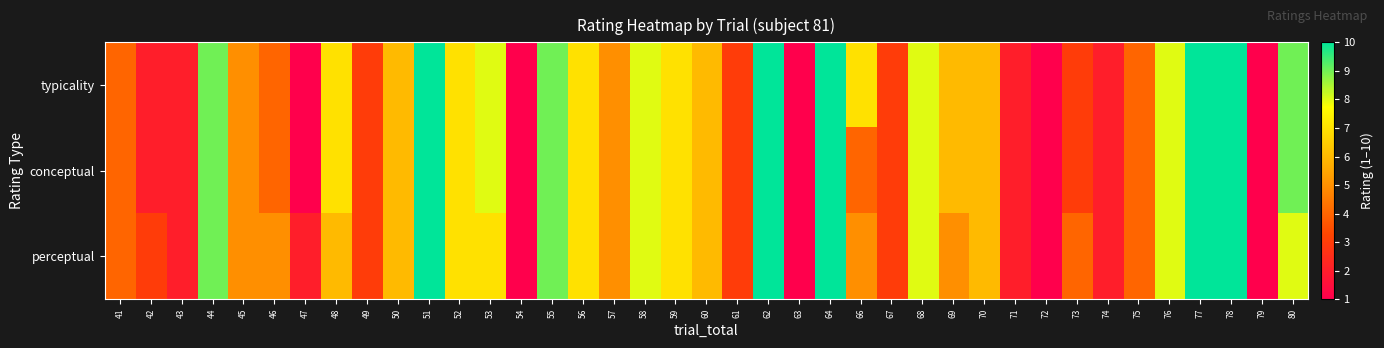

What is the minimum value shown in the chart?

1